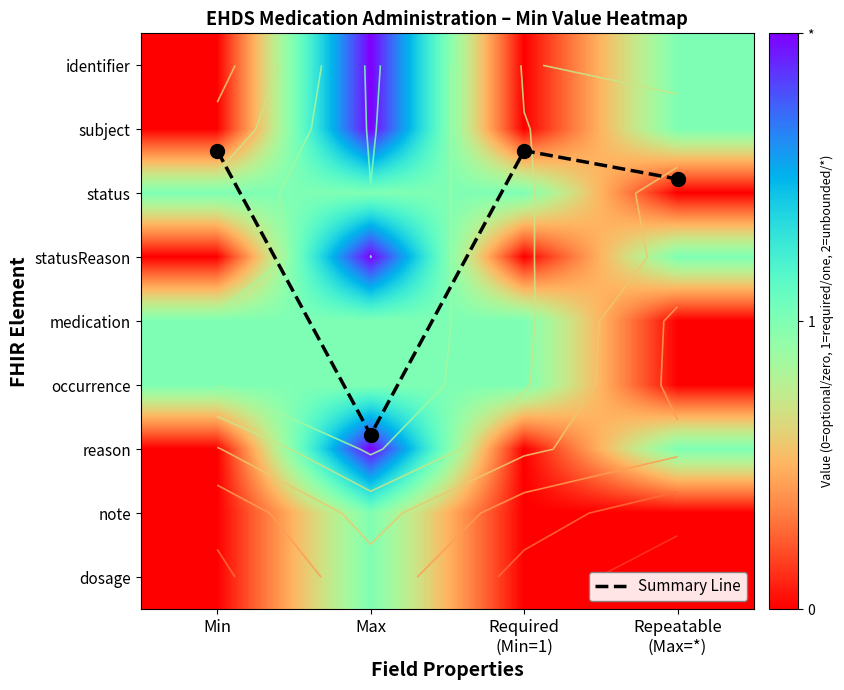

Which series has the widest spread of values?

Summary Line